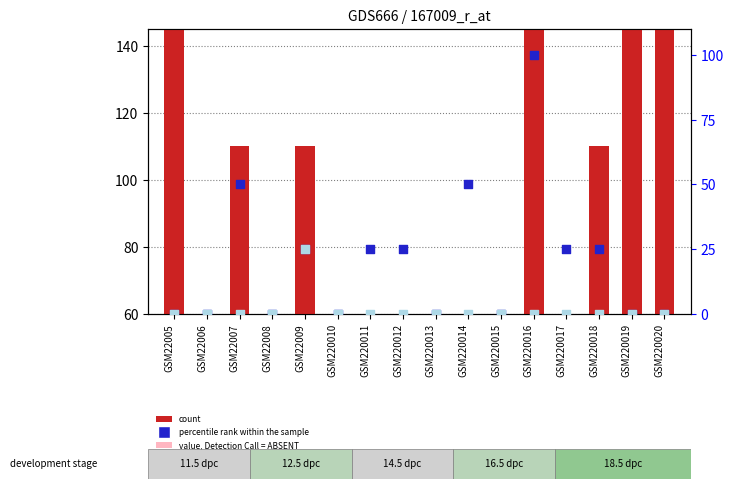

At which category is the sum across all series the highest?

GSM220016